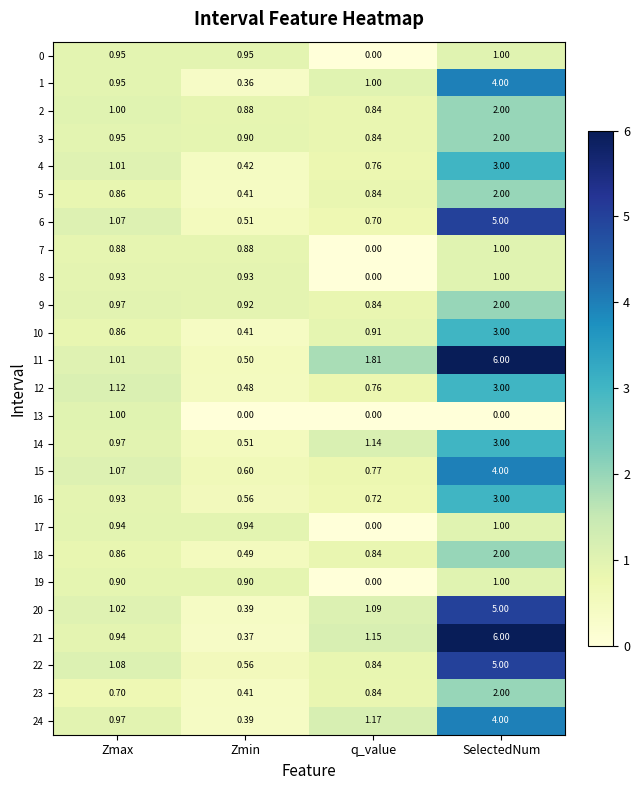

At which label does 12 first exceed 1?

Zmax